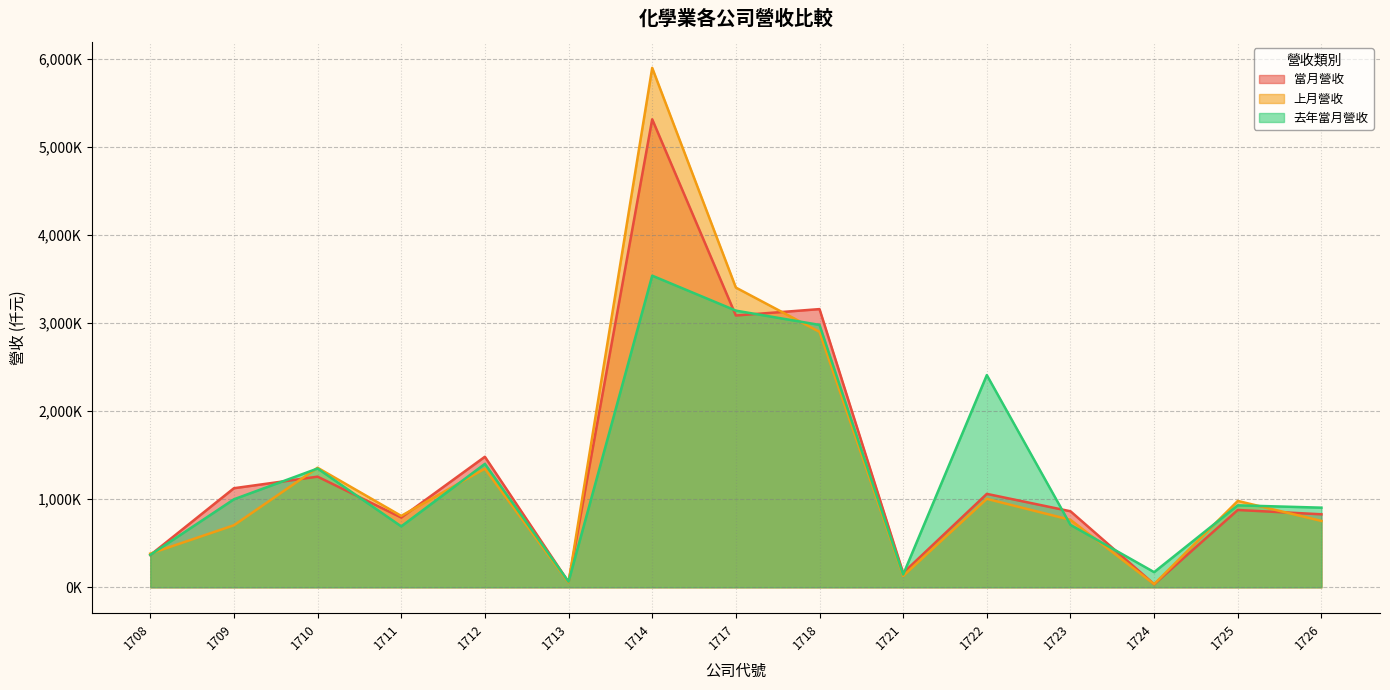

Which series has the widest spread of values?

上月營收